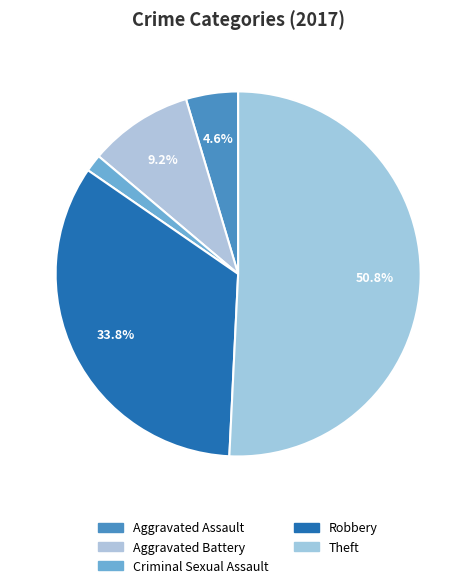

Count the number of slices in the pie.

5